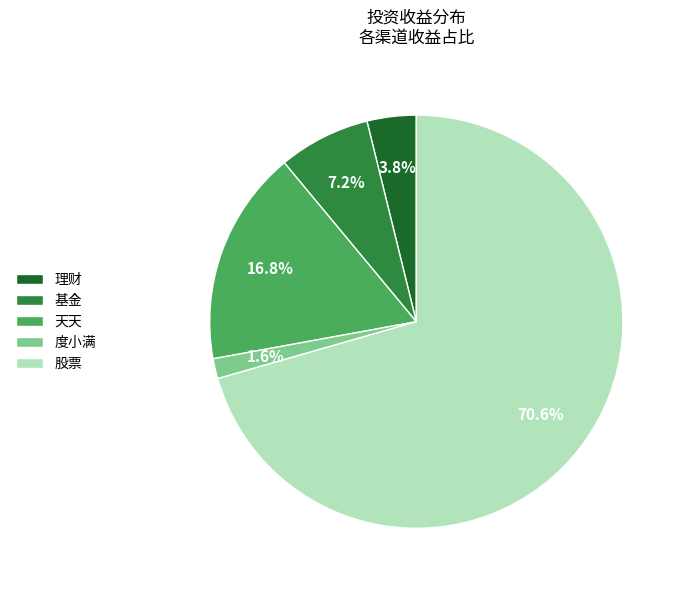

What percentage is the 天天 slice, to the nearest percent?

17%